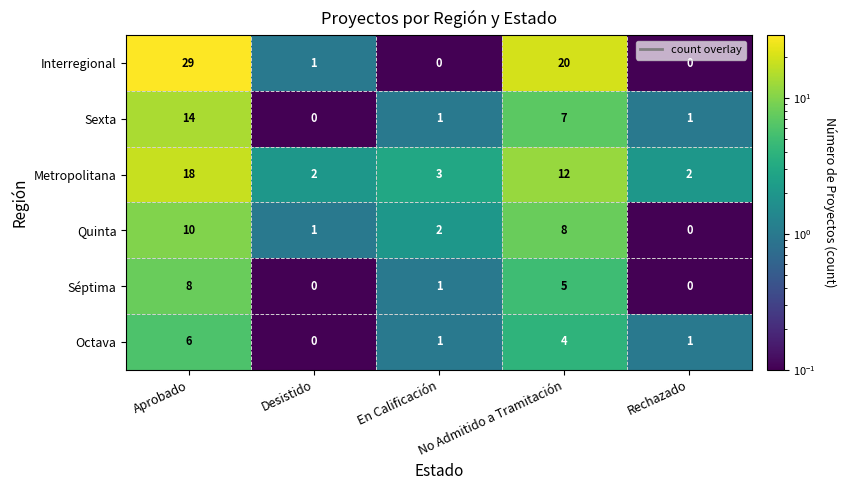

At which label does Quinta reach its peak?

Aprobado